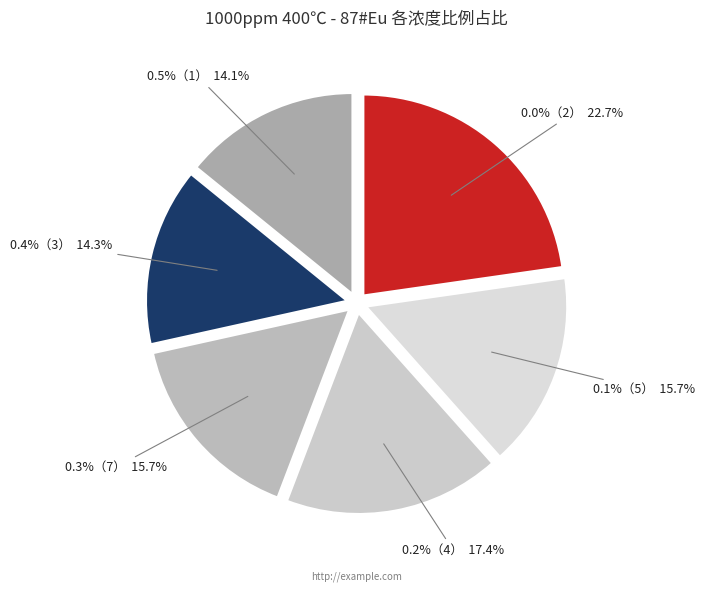

Does any single category account for the majority?

No